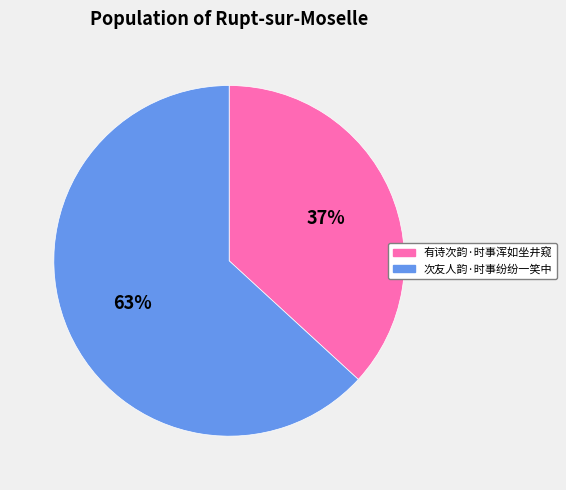

How many slices are in this pie chart?

2